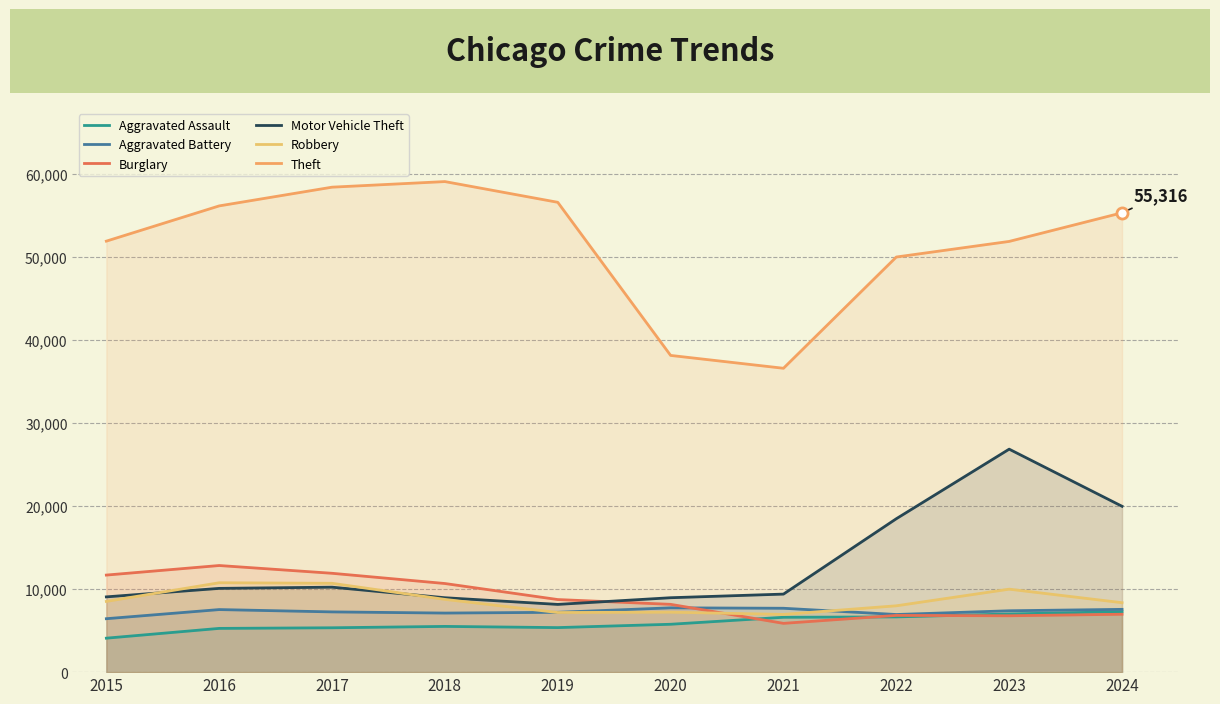

Which has a higher value, 2023 or 2015?

2023